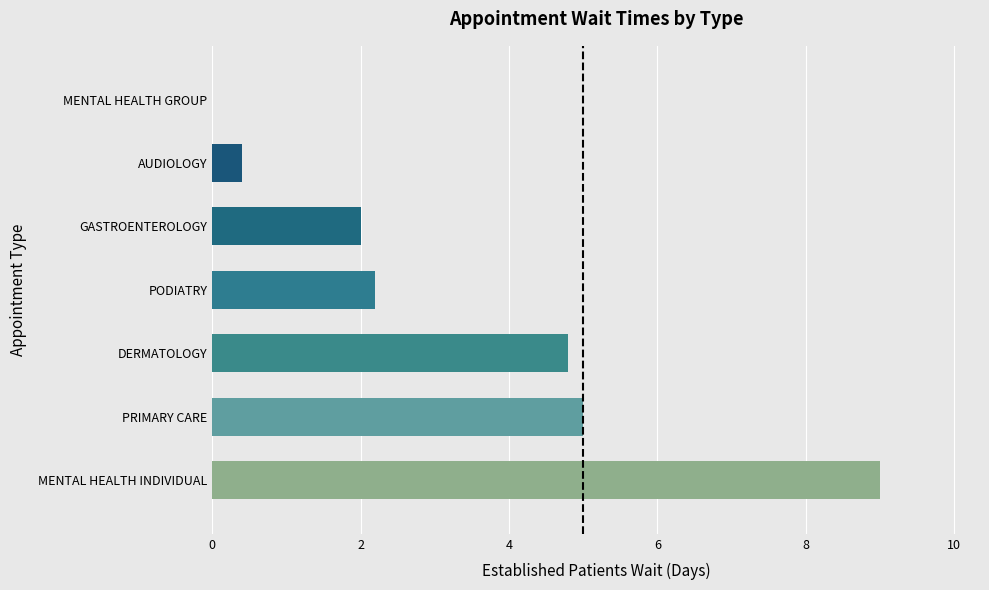

What is the change in value from MENTAL HEALTH INDIVIDUAL to DERMATOLOGY?

-4.2